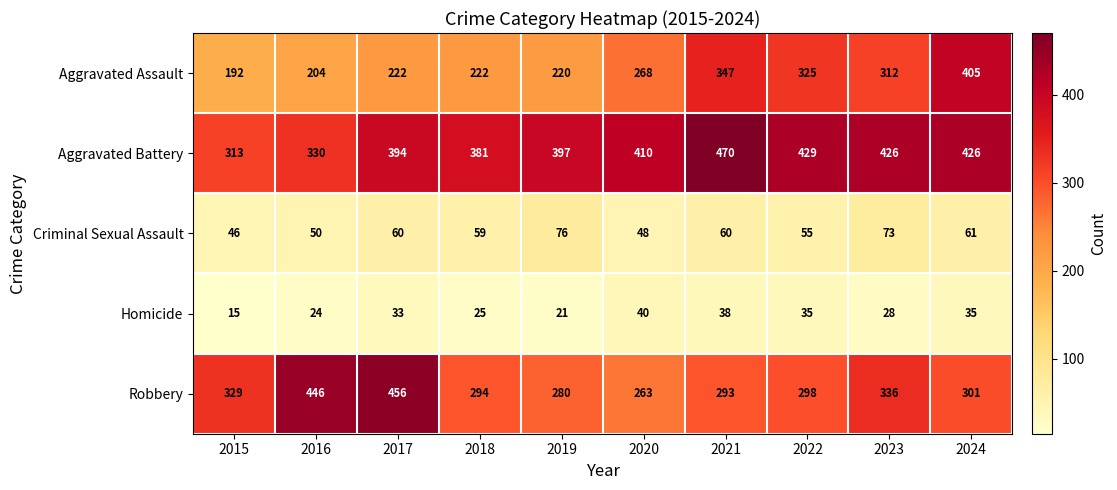

What is the difference between the maximum and minimum values in the Robbery series?

193